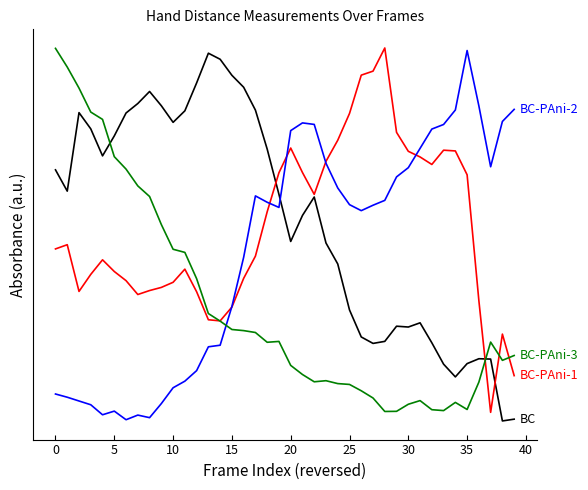

The value of BC-PAni-1 at 36 is 0.4. True or false?

True